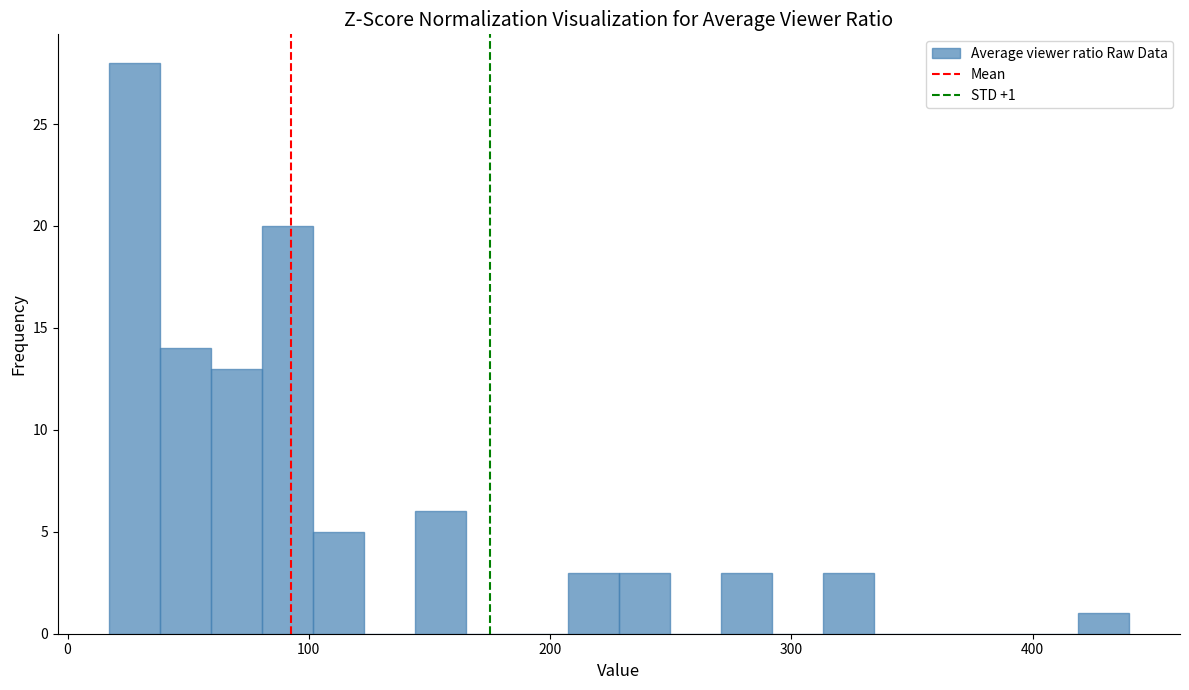

Read against the x-axis, roughly where is the centre of the tallest bar?

30